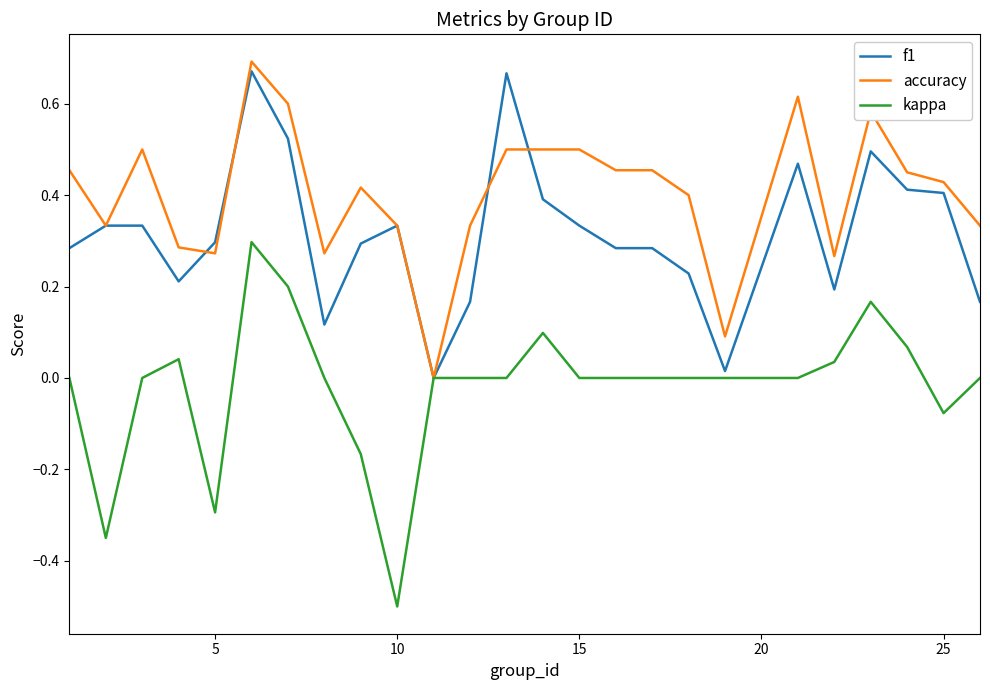

What is the smallest value displayed?

-0.5